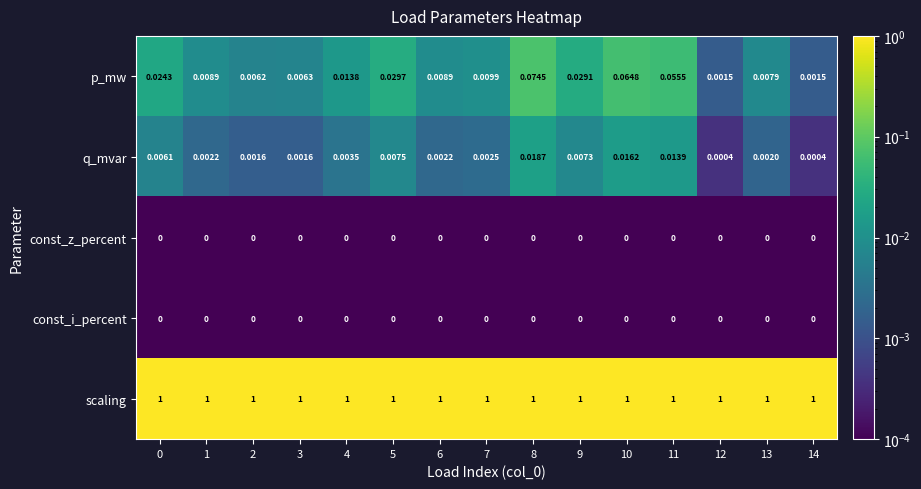

Which series has the largest total across all categories?

scaling